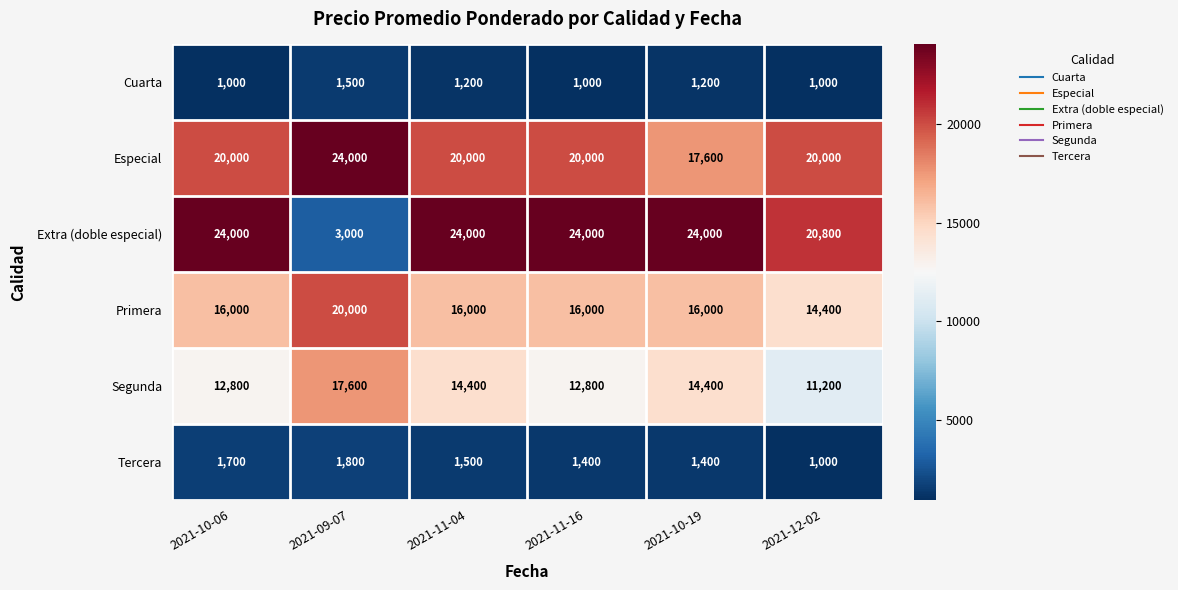

How many series are shown in this chart?

6